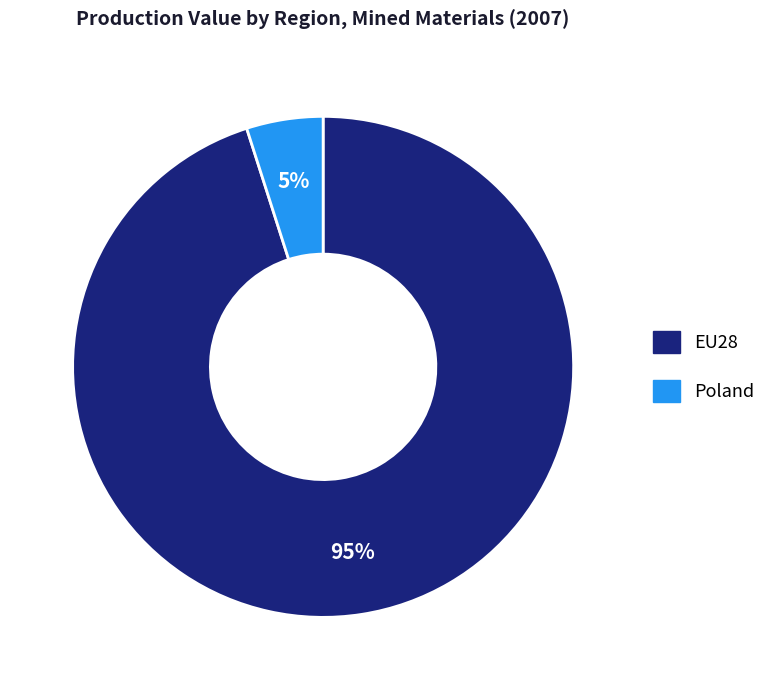

Count the number of slices in the pie.

2